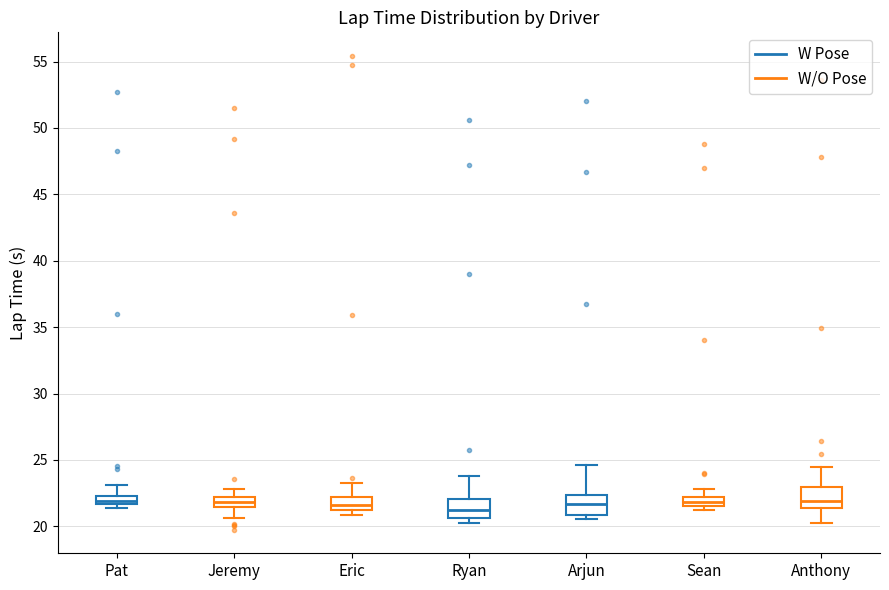

Where does the median line of the box for Pat sit on the y-axis? The values are not printed on the chart, so give them approximately, as read against the axis.

22.0